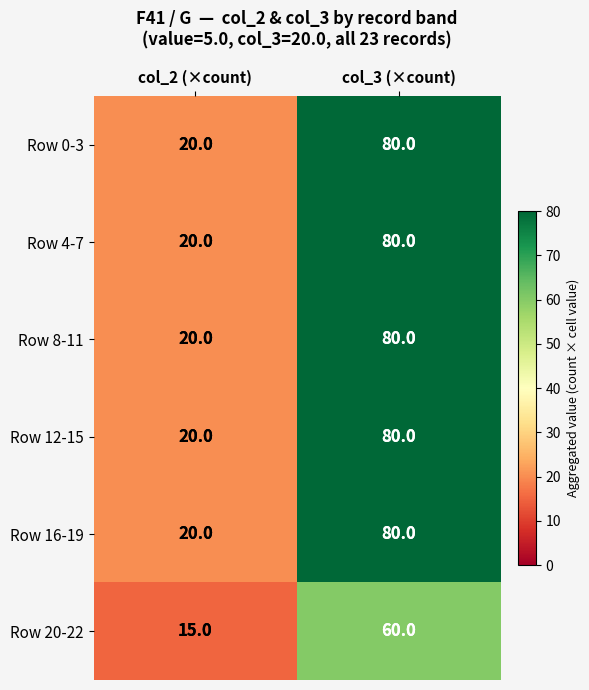

What is the smallest value displayed?

15